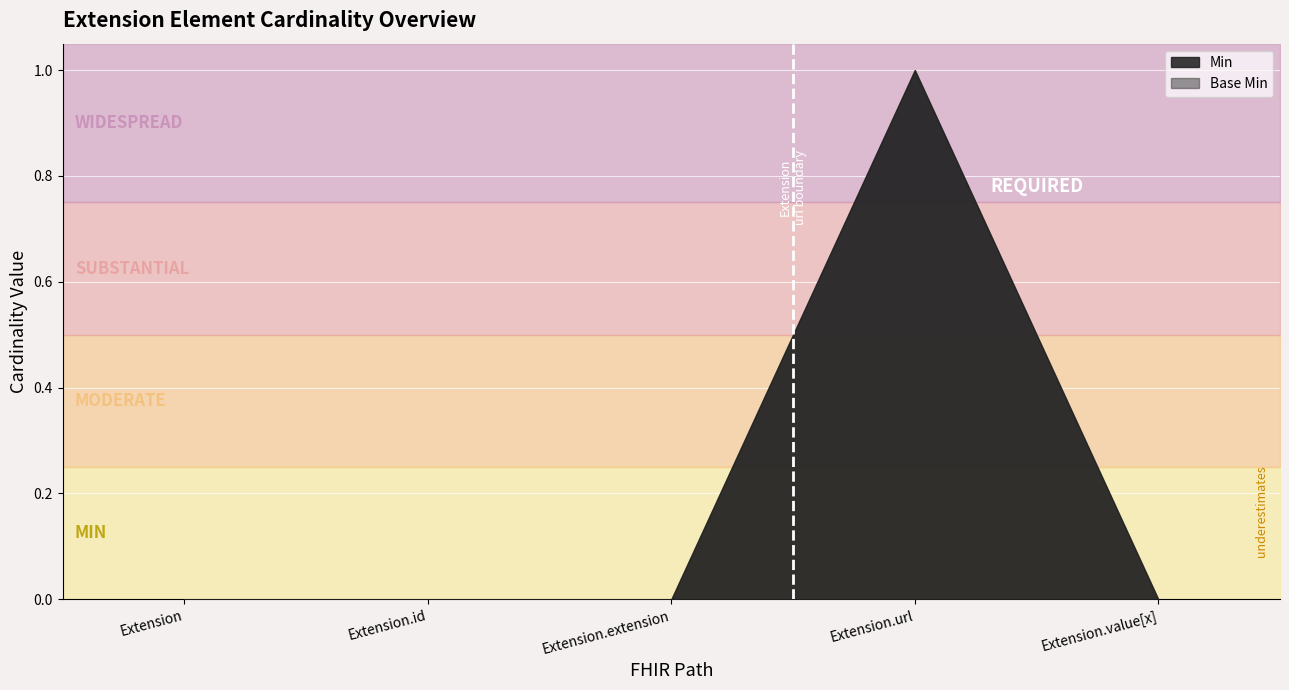

List the series in order of their peak value, highest first.

Min, Base Min